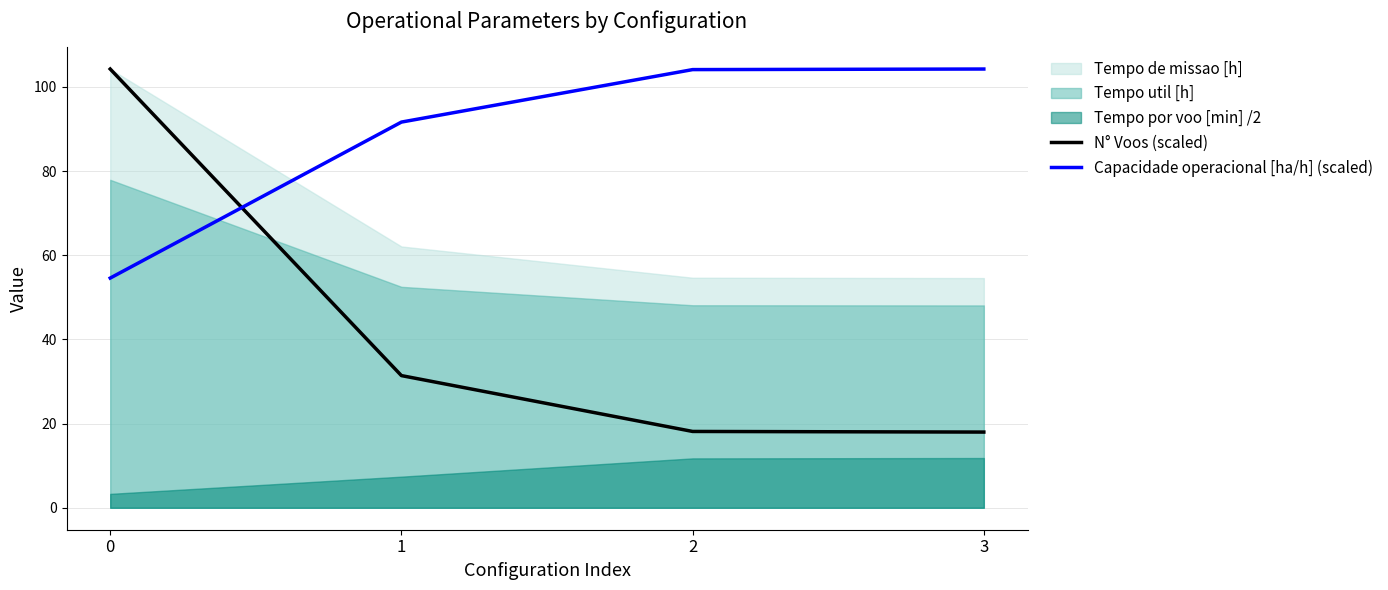

What is the highest value of the N° Voos (scaled) series?

104.3